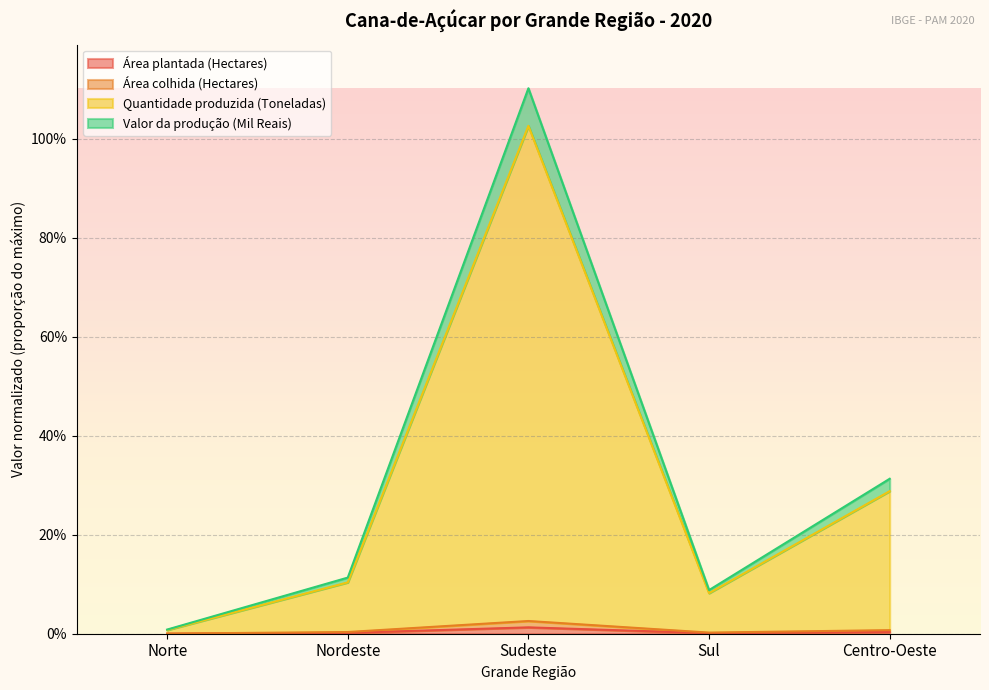

True or false: Quantidade produzida (Toneladas) has a value of 0.0 at Norte.

False